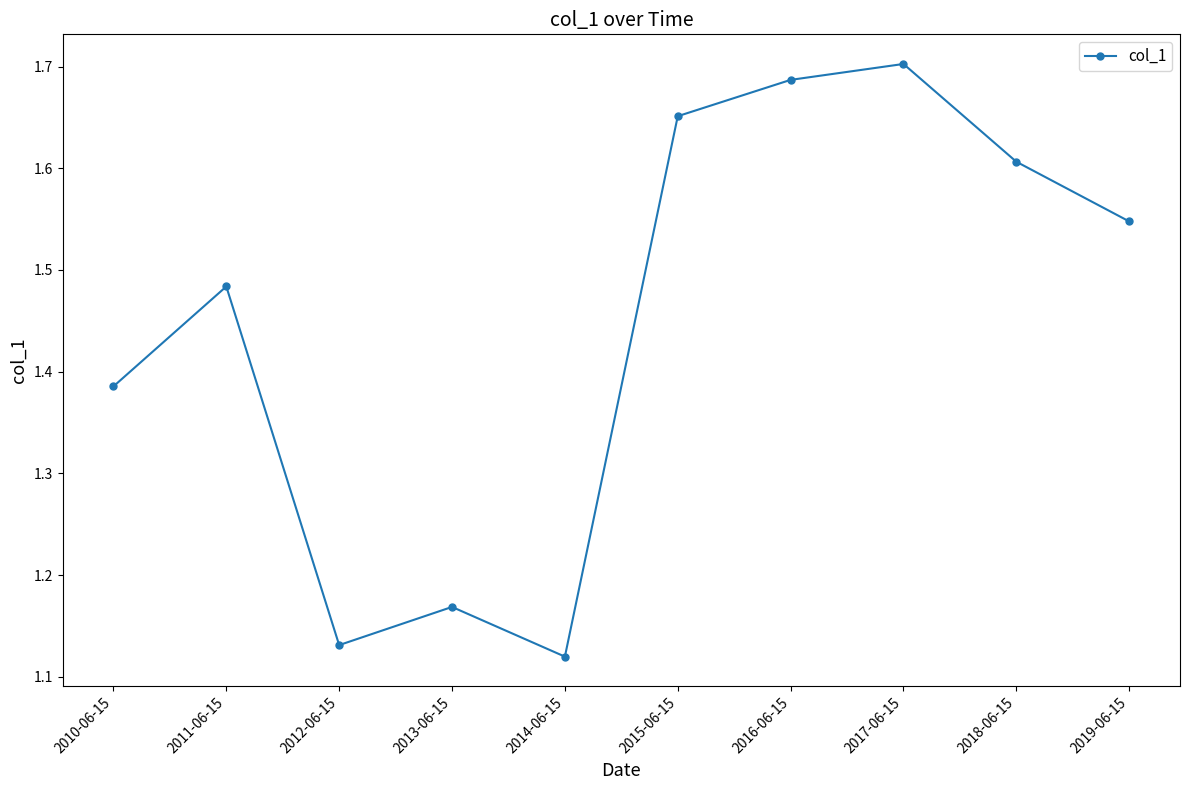

What is the label of the 1st point from the left?

2010-06-15